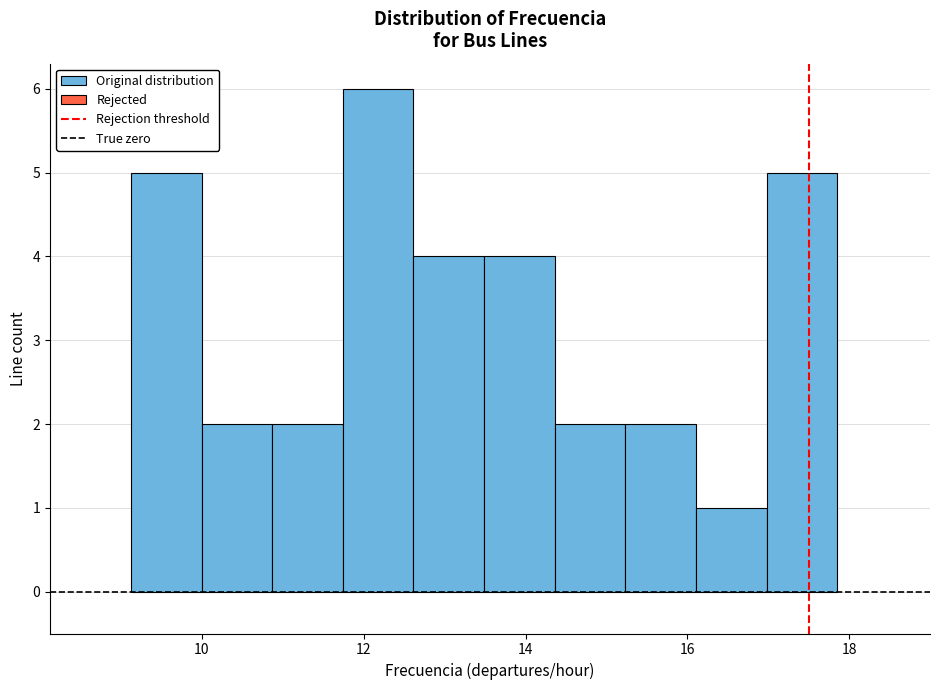

Which range on the x-axis has the tallest bar?

11.8 to 12.6